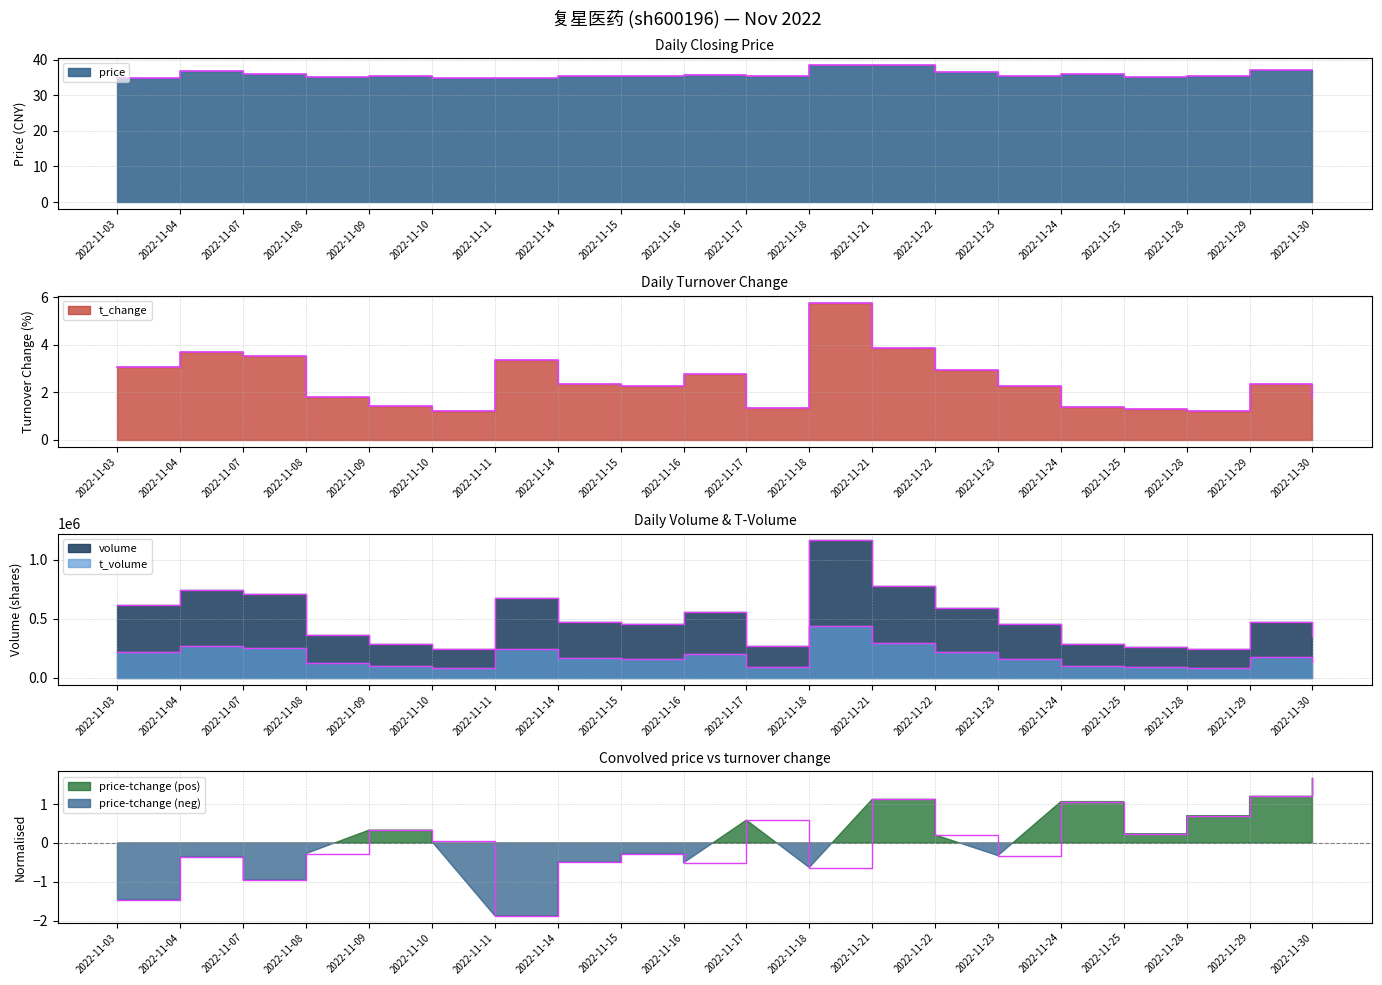

Reading right to left, extract all data points from this chart.

price: 37.1	37.1	35.5	35.0	36.1	35.4	36.6	38.5	38.4	35.5	35.6	35.4	35.2	34.7	34.7	35.3	35.0	35.9	36.7	34.9
t_change: 1.8	2.4	1.2	1.3	1.4	2.3	3.0	3.9	5.8	1.3	2.8	2.3	2.3	3.4	1.2	1.4	1.8	3.5	3.7	3.1
volume: 357469.0	475527.0	244639.0	261118.0	281959.0	454764.0	594232.0	777326.0	1161203.0	269756.0	553112.0	456647.0	471168.0	677803.0	242465.0	286171.0	363615.0	709118.0	739981.0	616496.0
t_volume: 131874.0	174384.0	86842.0	91836.0	100909.0	161020.0	221471.0	297123.0	435103.0	95110.0	198942.0	160026.0	165138.0	240996.0	84744.0	101128.0	127302.0	254457.0	270298.0	215102.0